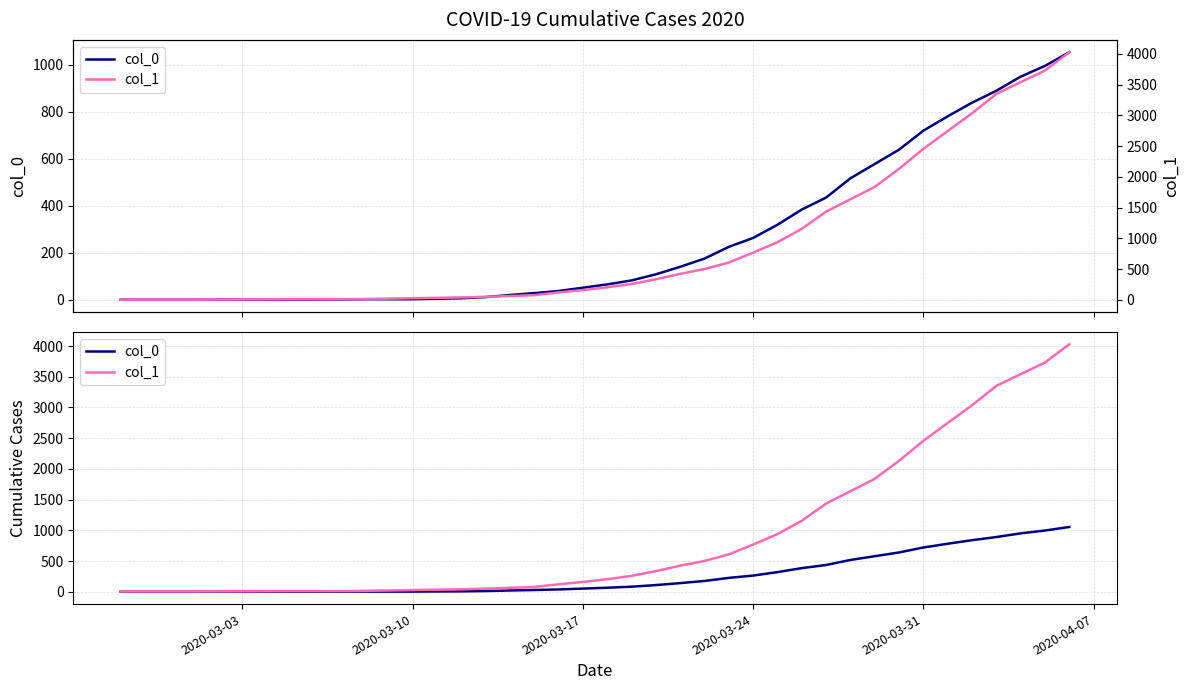

How many lines are shown in the chart?

2